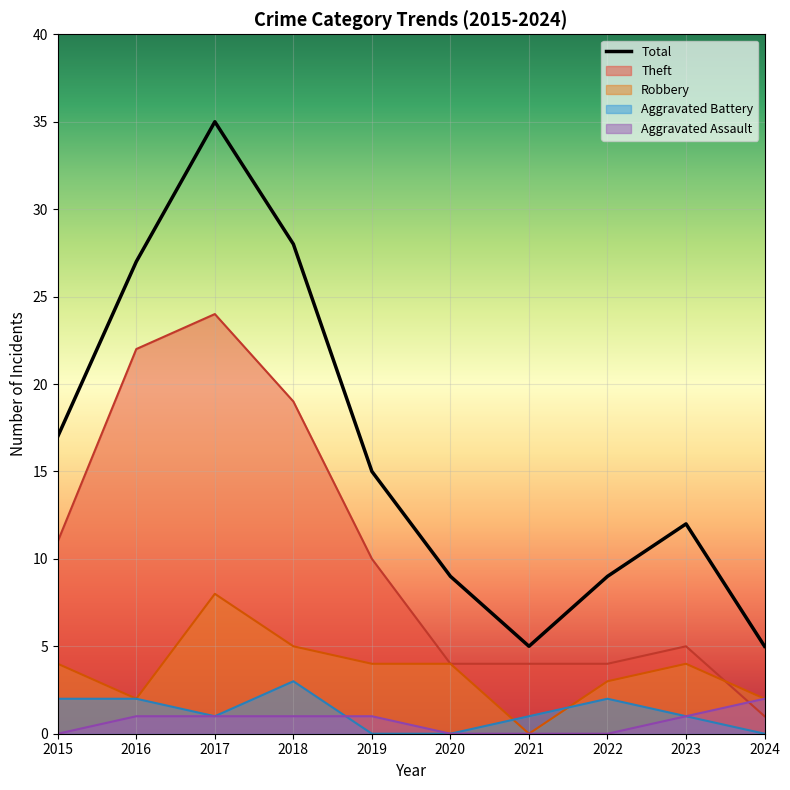

Approximately how many times larger is the value at 2020 compared to 2017?

0.3